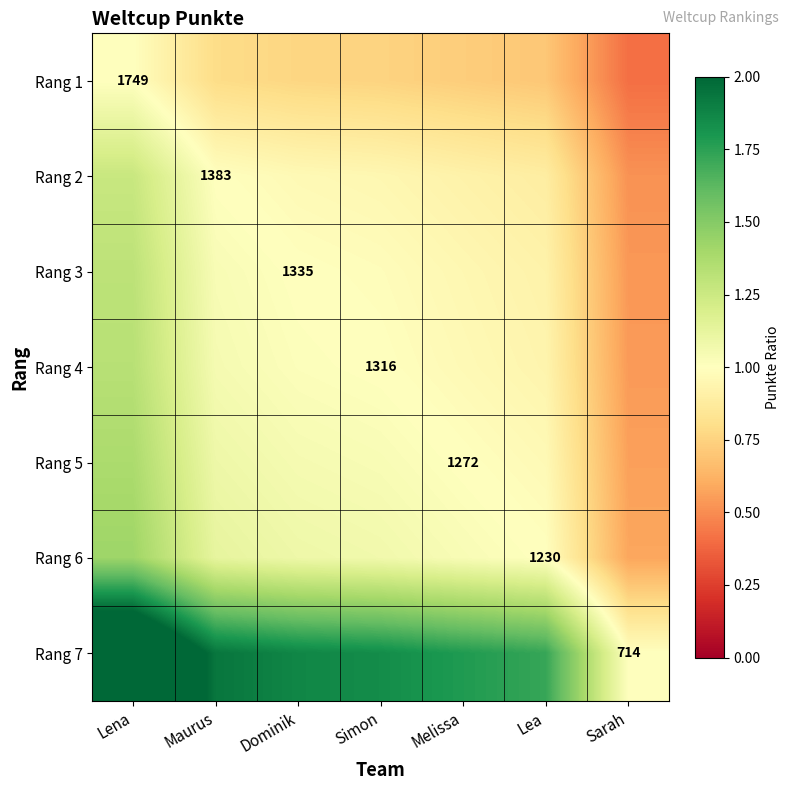

What is the difference between the maximum and minimum values in the Rang 3 series?

0.8